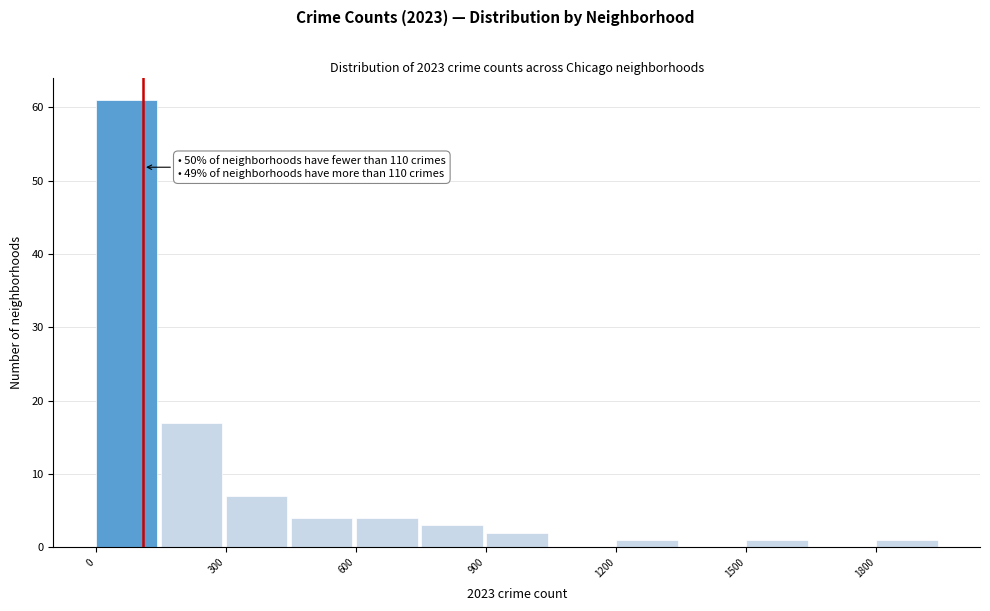

Around what value on the x-axis is the tallest bar? Give the approximate position of its centre, as read against the axis.

50